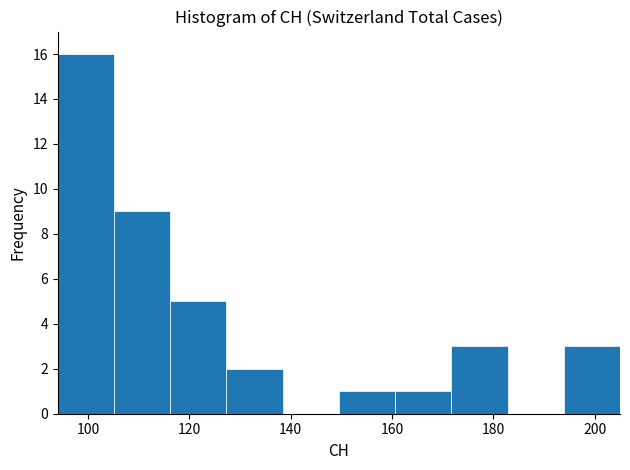

Reading left to right, transcribe this chart: for each bar, give the range it covers on the x-axis and its height. Neither the bar edges nor the heights are printed on the chart, so give them approximately, as read against the axes.

94 to 106: 16
106 to 116: 9
116 to 128: 5
128 to 138: 2
138 to 150: 0
150 to 160: 1
160 to 172: 1
172 to 182: 3
182 to 194: 0
194 to 206: 3